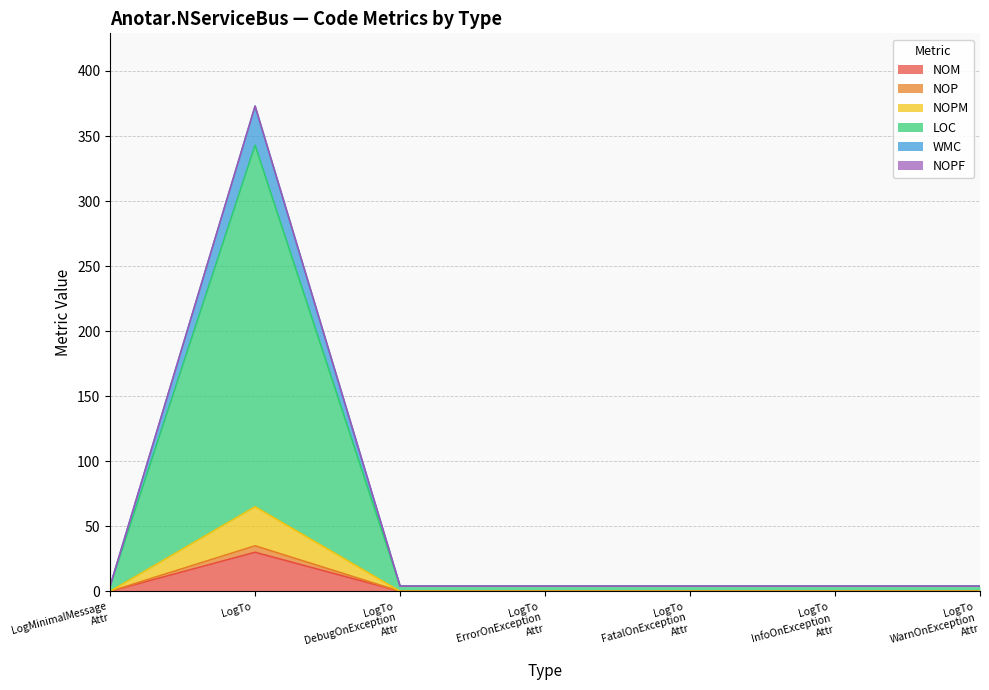

True or false: WMC and NOM cross at least once.

False